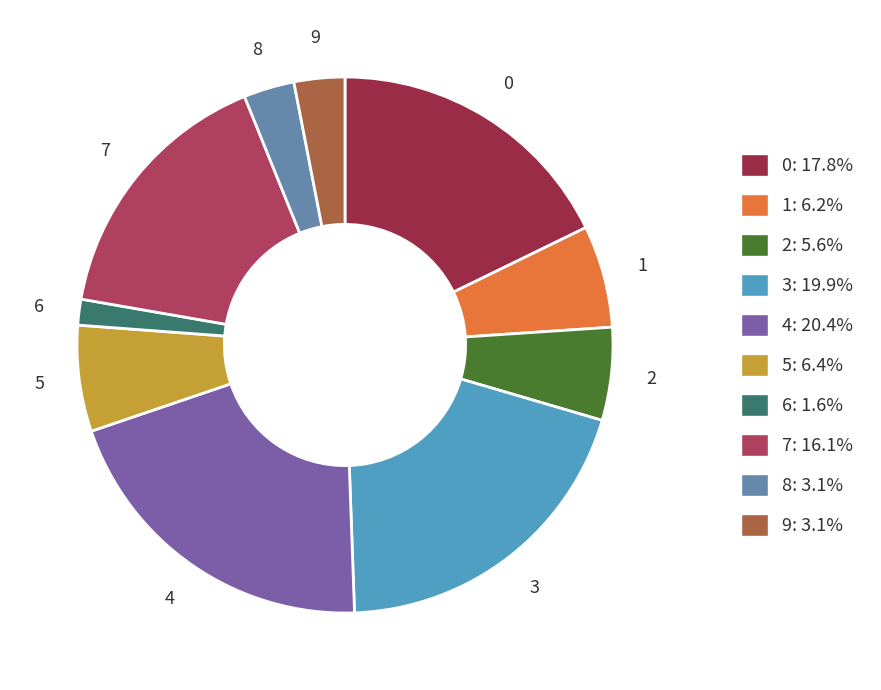

The 6 slice represents 2% of the pie. True or false?

True